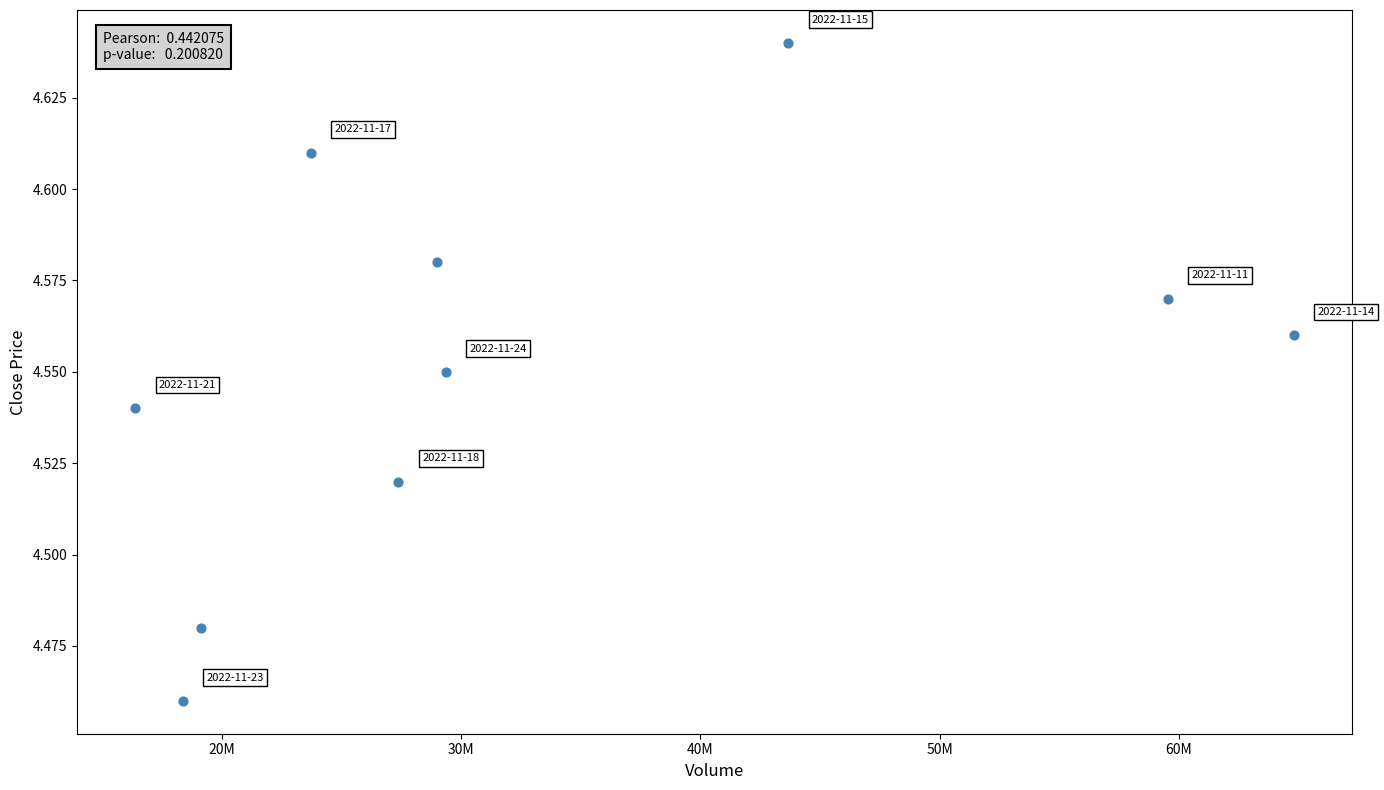

What is the average X value?

33134723.6